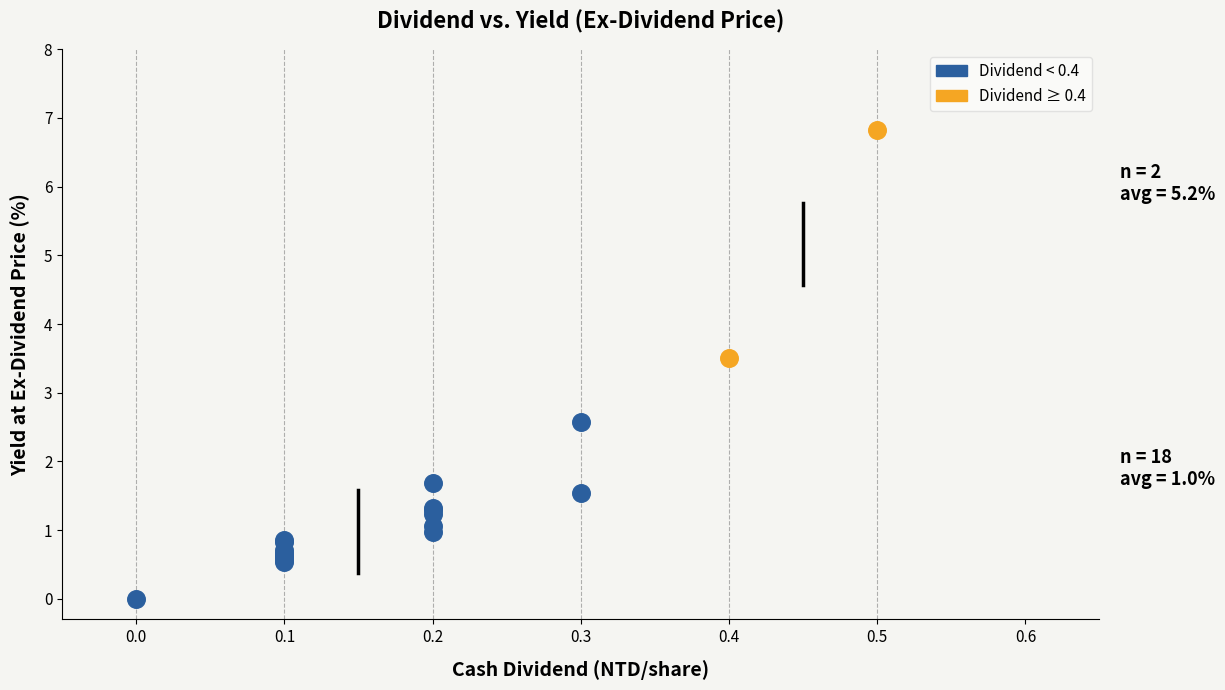

Which series has the widest spread of Y values?

Dividend ≥ 0.4